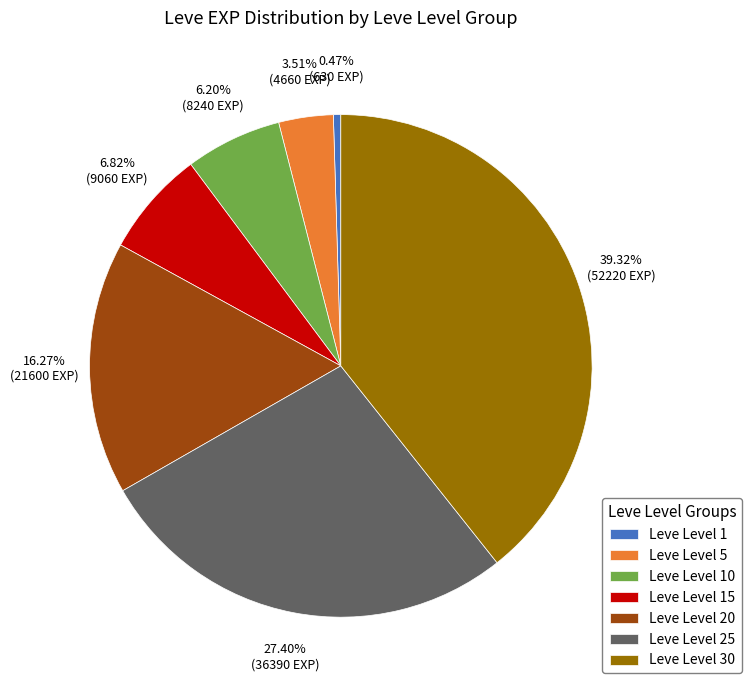

To the nearest percent, what percentage of the pie is Leve Level 20?

16%